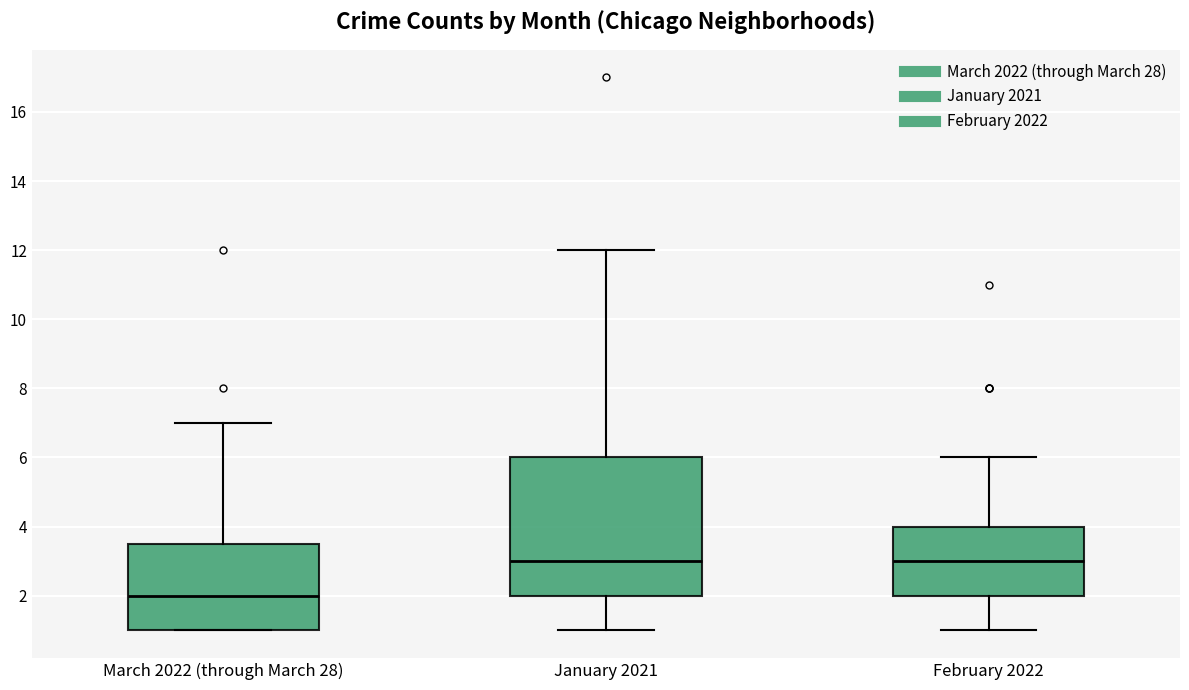

Reading left to right, transcribe this box plot: for each box, give where its median line is, the range the box spans, and where its two whiskers end, as read against the y-axis. The values are not printed on the chart, so give them approximately, as read against the axis.

March 2022 (through March 28): median 2.0, box 1.0 to 3.6, whiskers 1.0 to 7.0
January 2021: median 3.0, box 2.0 to 6.0, whiskers 1.0 to 12.0
February 2022: median 3.0, box 2.0 to 4.0, whiskers 1.0 to 6.0